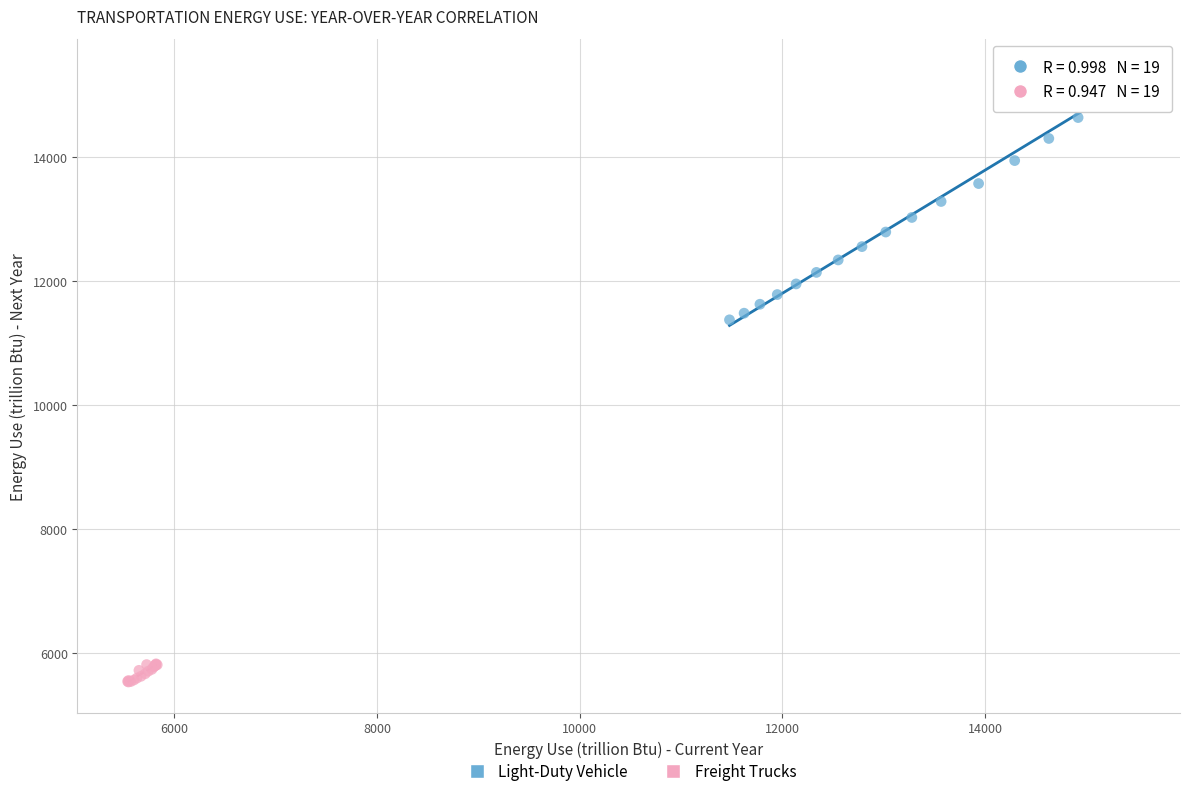

Which series contains the highest Y value?

Light-Duty Vehicle